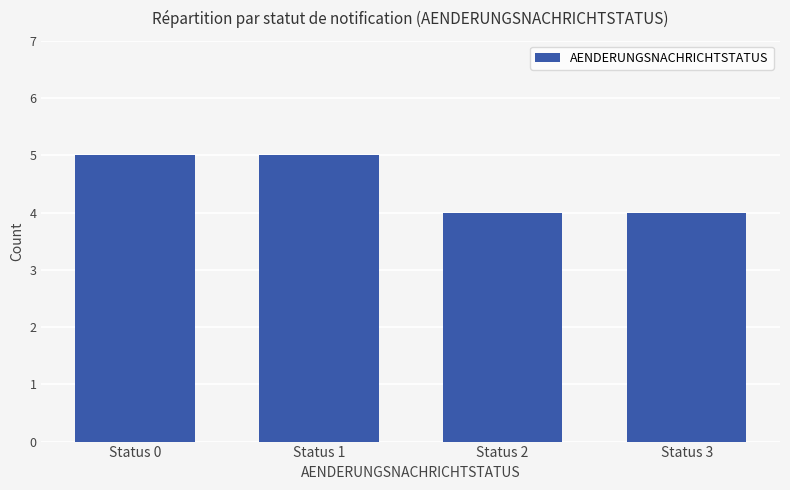

Reading left to right, transcribe all the data shown in this chart.

5	5	4	4